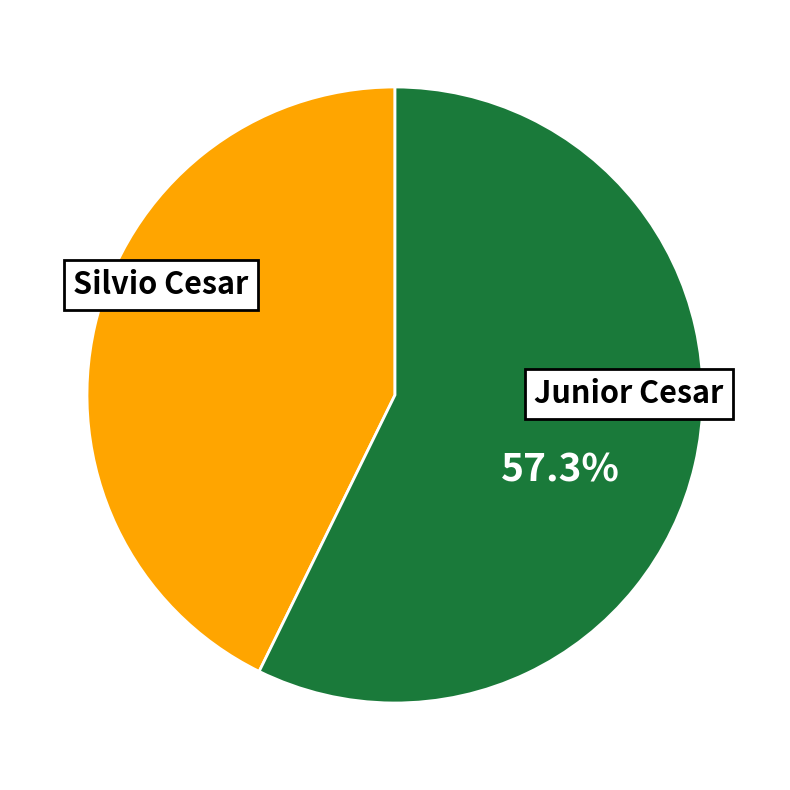

Does any single category account for the majority?

Yes